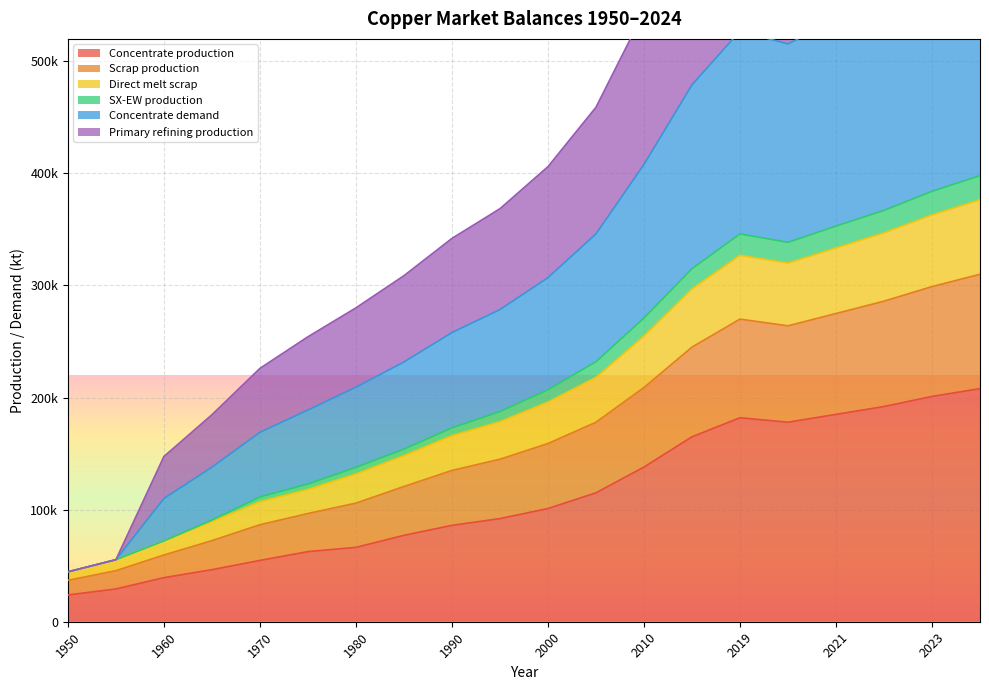

Is it true that Scrap production equals 49197.3 at 2022?

False